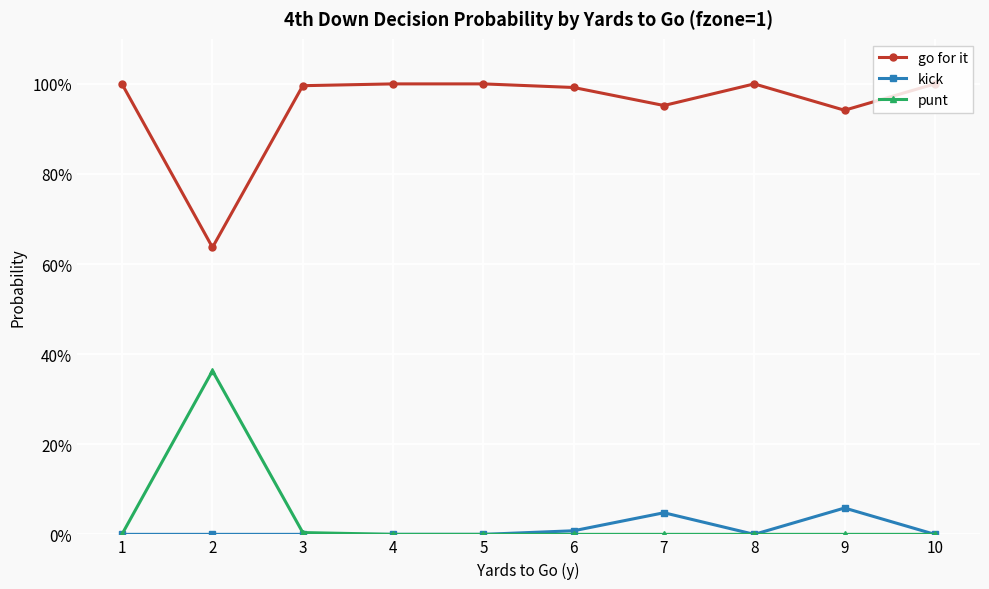

What are all the series names shown in the legend?

go for it, kick, punt